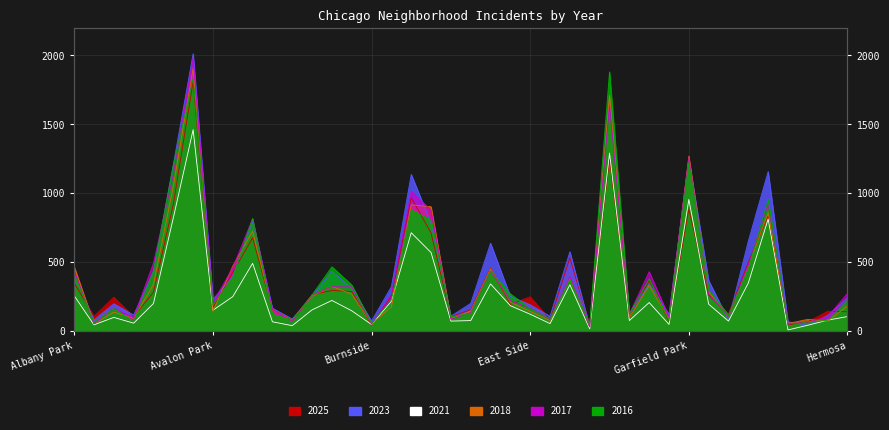

How many data points does each series have?

40